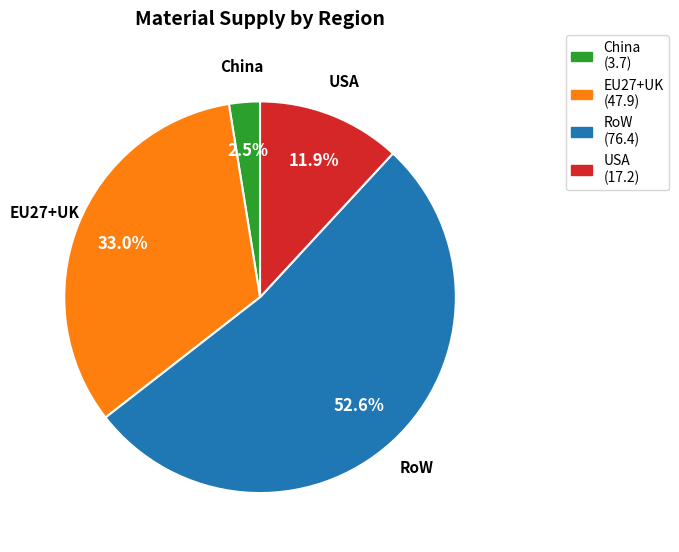

How much of the chart is everything except USA?

88.1%